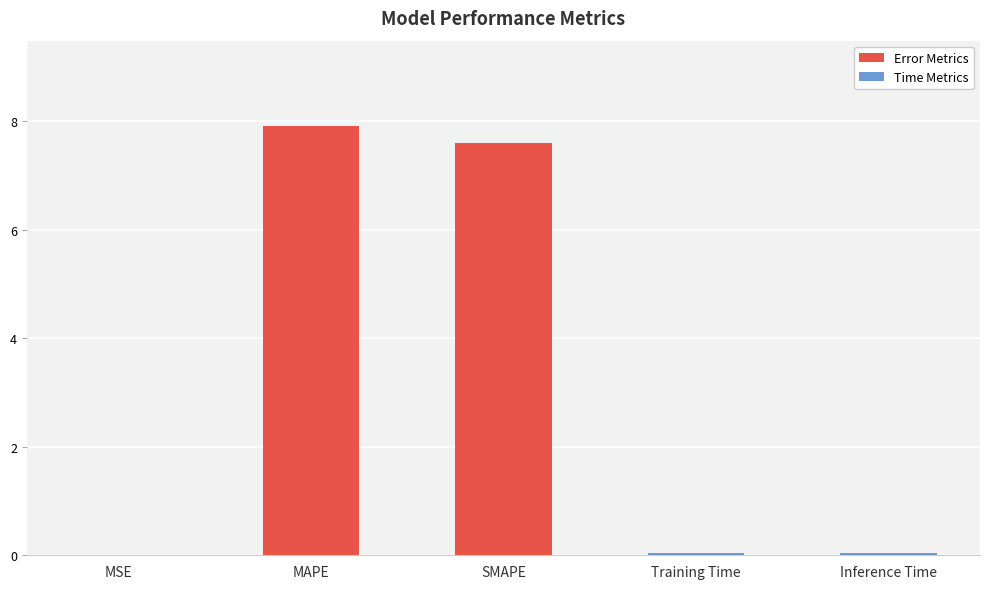

What is the average value?

3.1